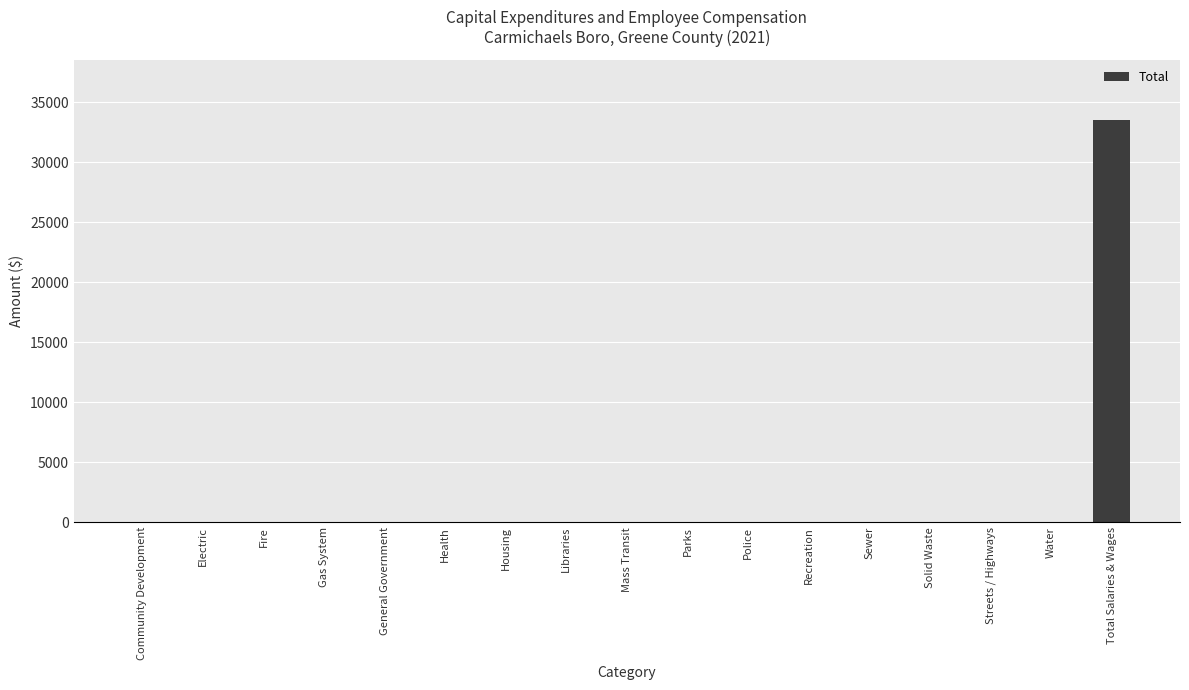

What is the sum of all values?

33549